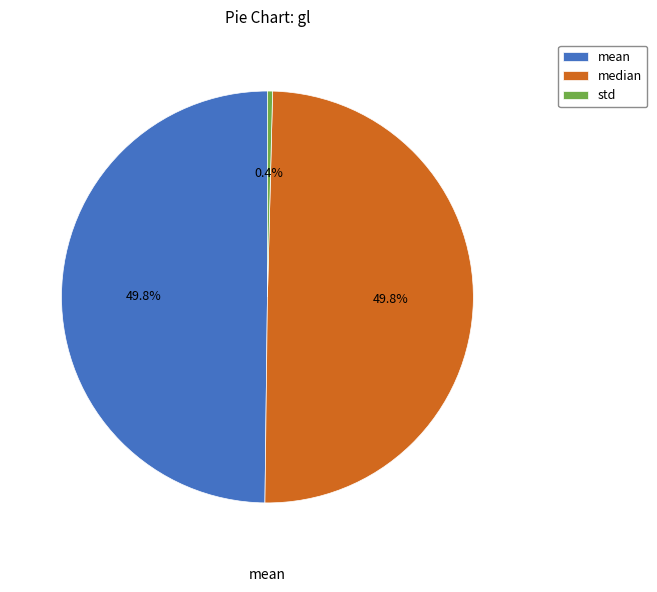

Is it true that mean is 50% of the pie?

True